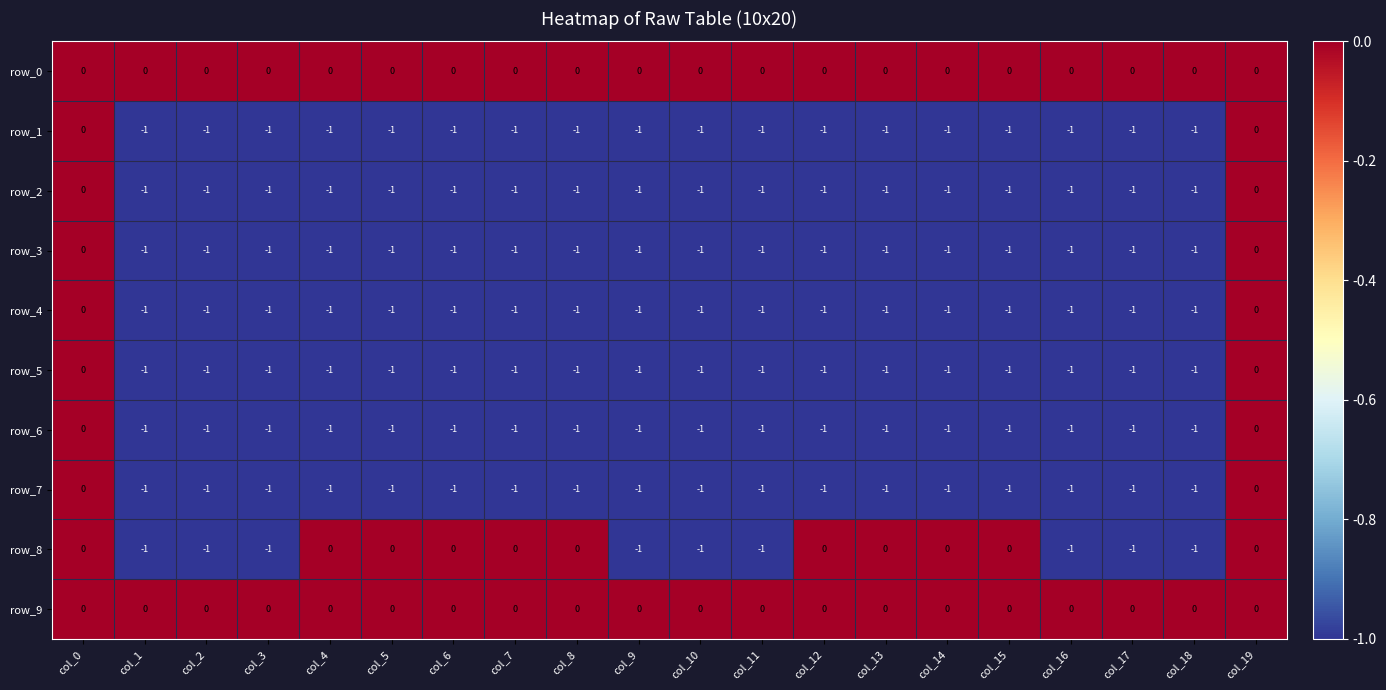

Is it true that row_2 equals -1 at col_5?

True